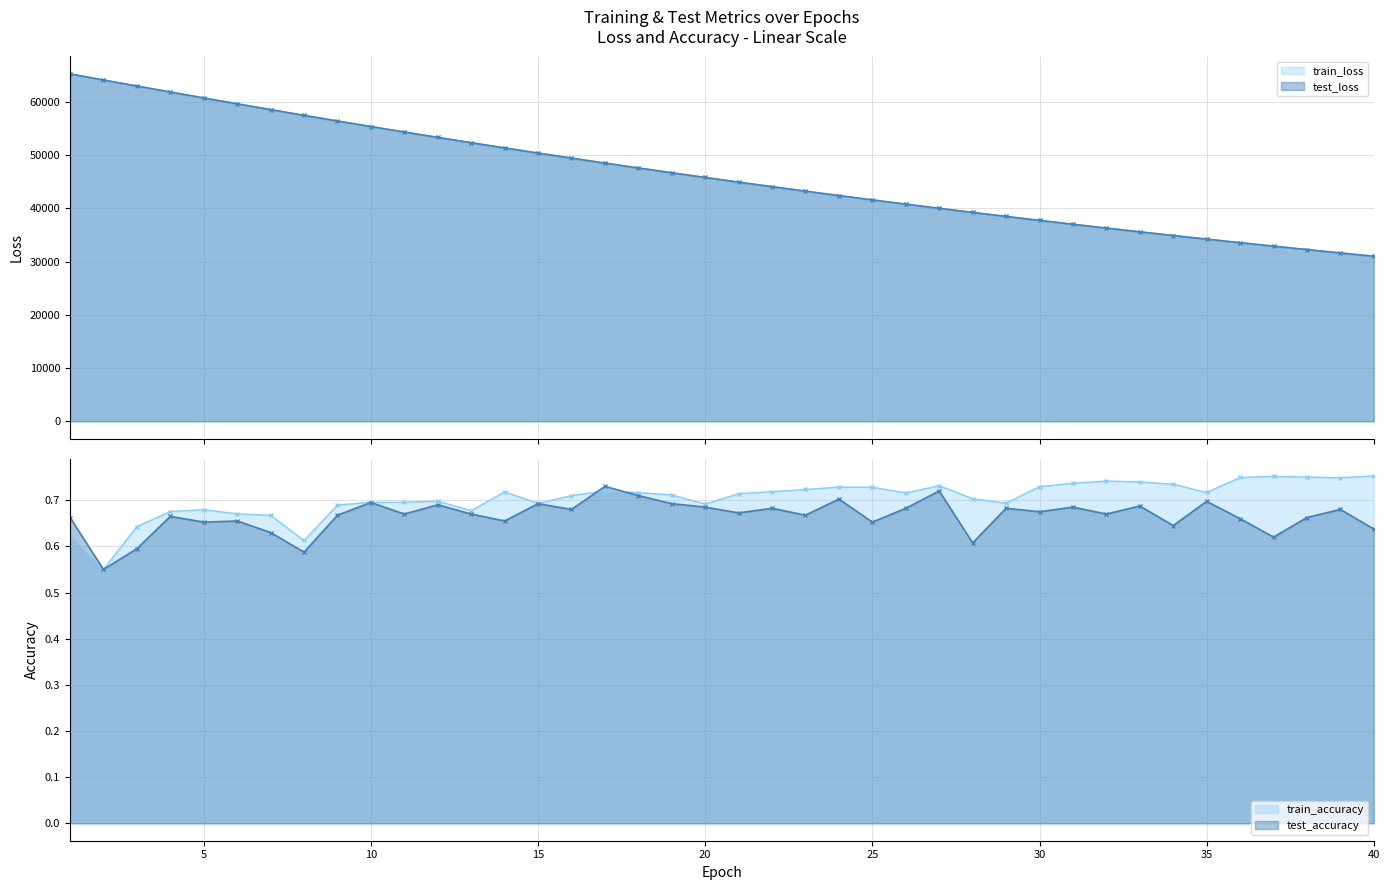

What is the difference between the highest and lowest values at 20?

45775.1